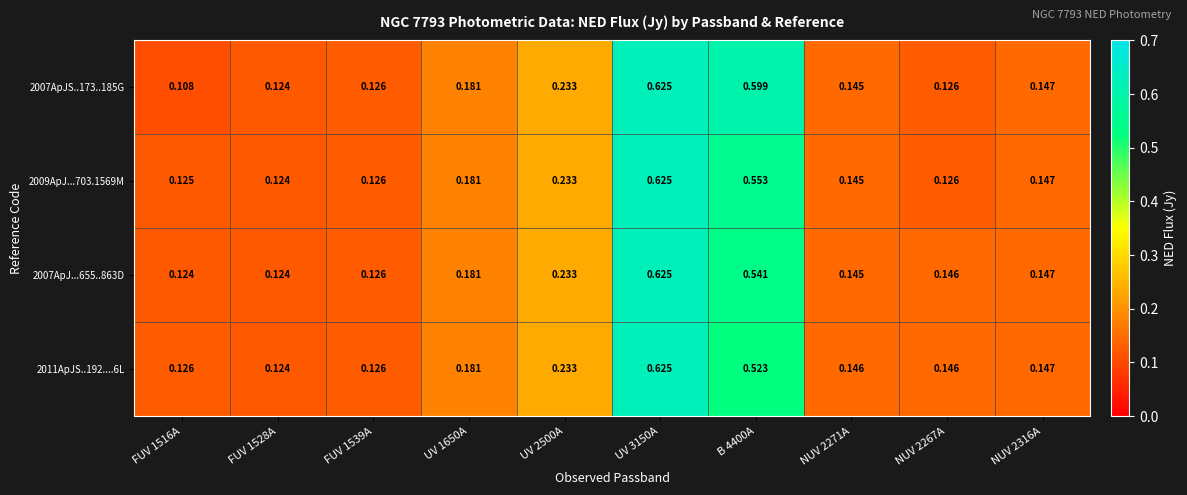

Is the value of 2007ApJ...655..863D at NUV 2316A greater than the value of 2011ApJS..192....6L at B 4400A?

No